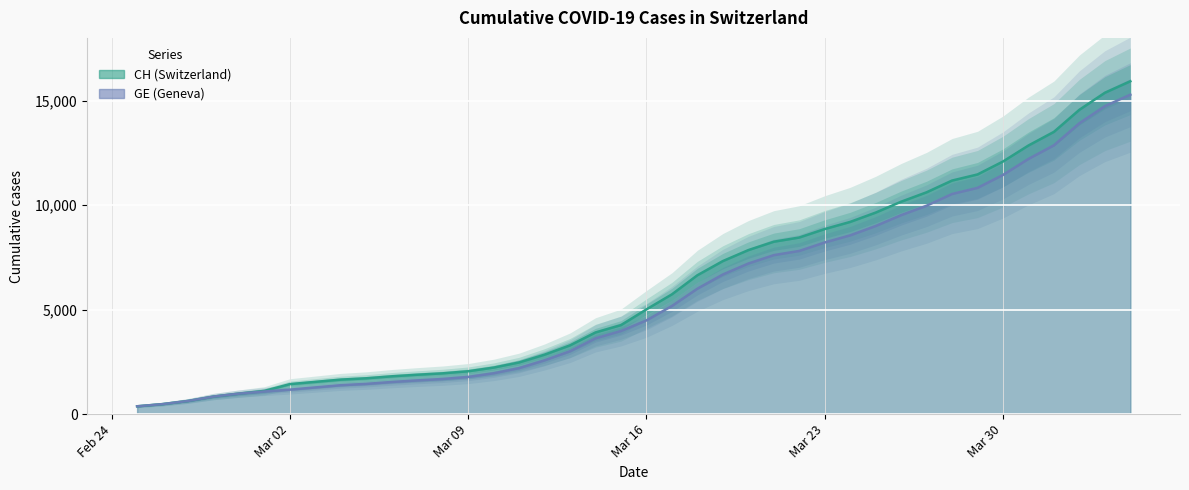

What is the lowest value of the CH (Switzerland) series?

375